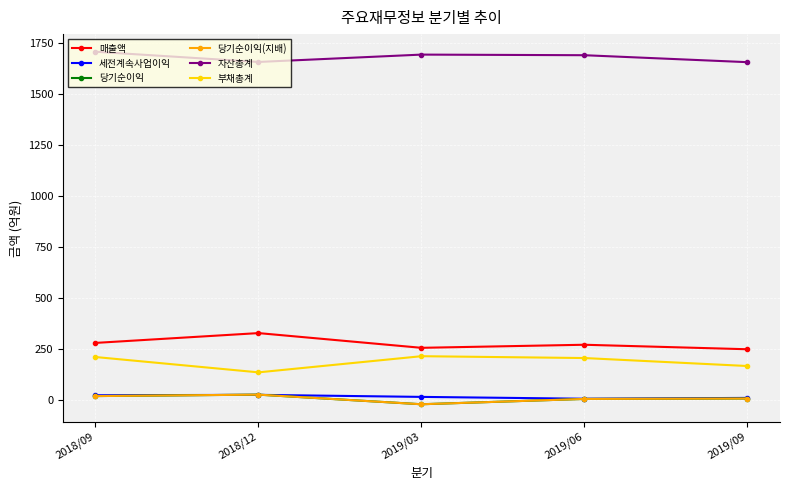

Does the chart have visible grid lines?

Yes